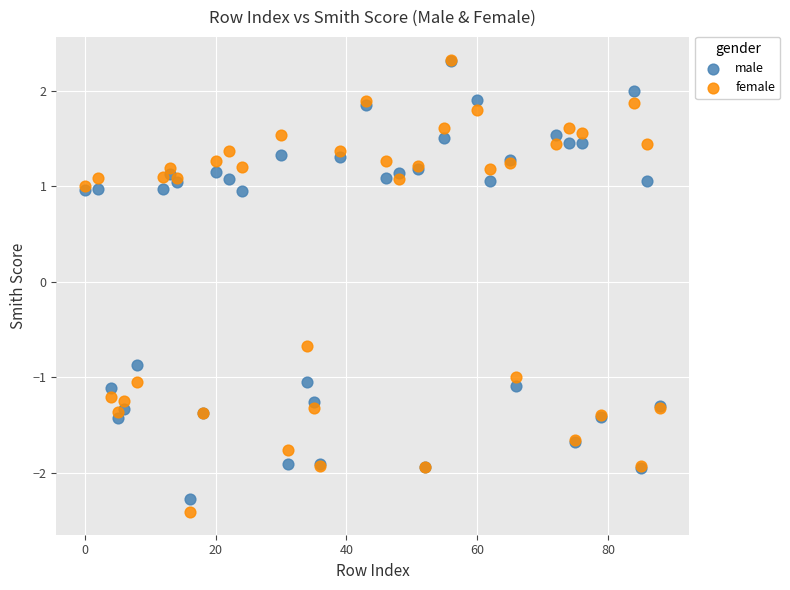

In the female series, what Y value is closest to 0?

-0.7